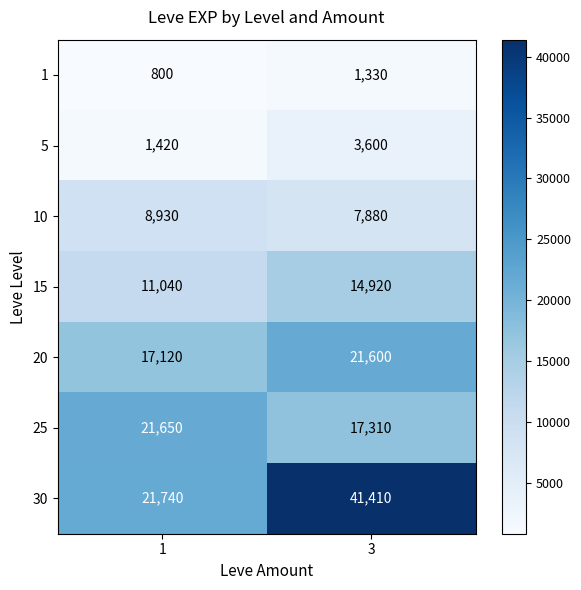

What is the sum of all 1 values?

2130